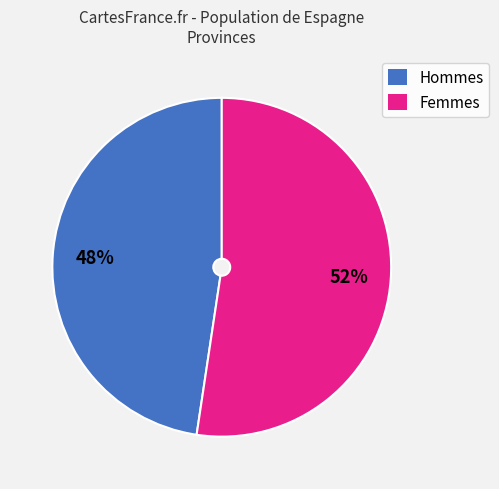

Which category has the biggest portion of the pie?

Femmes